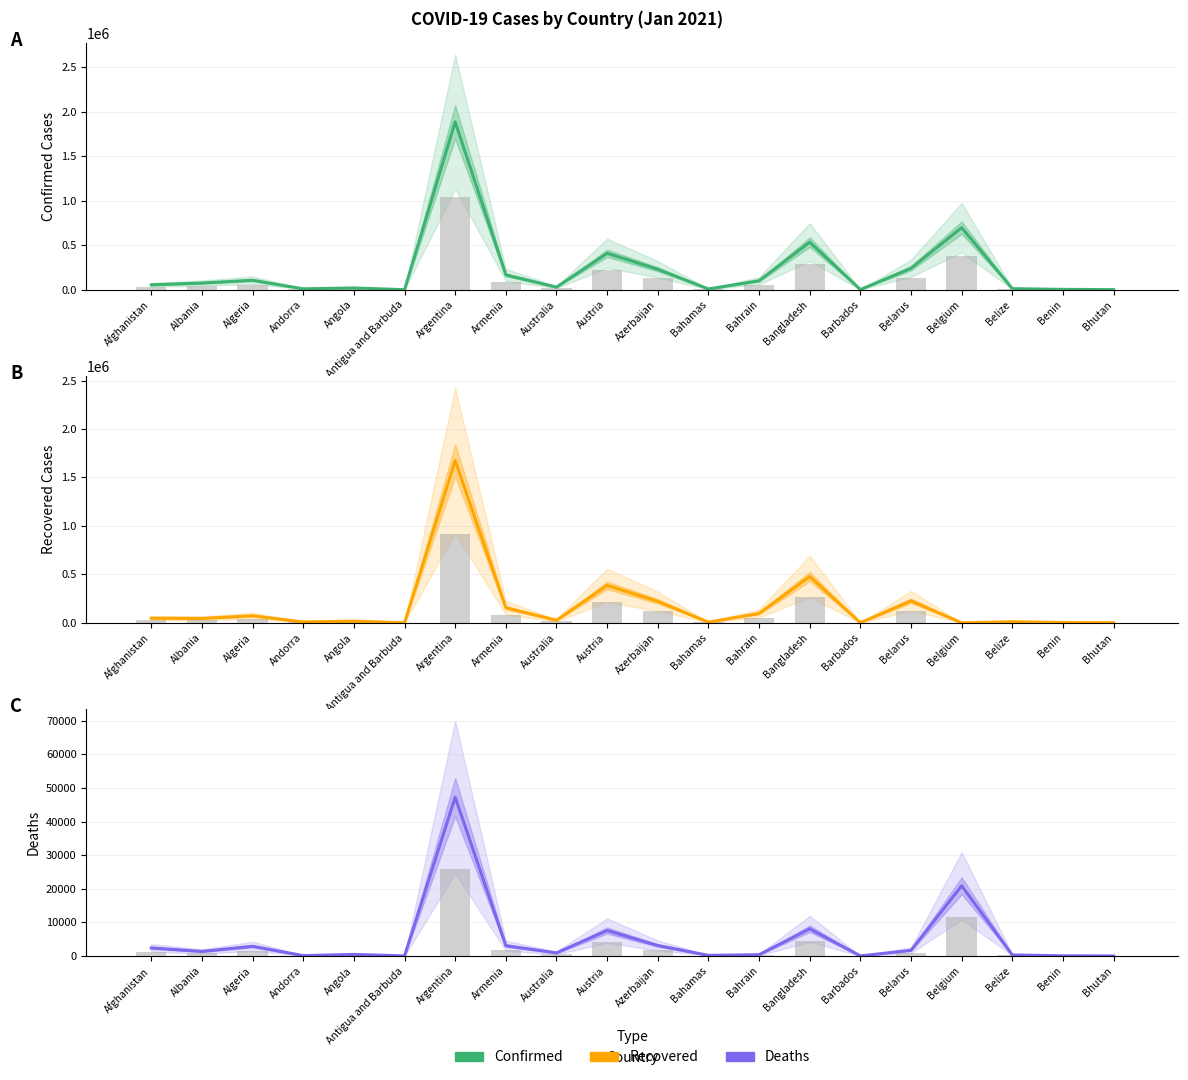

What is the total value across all series at Antigua and Barbuda?

377